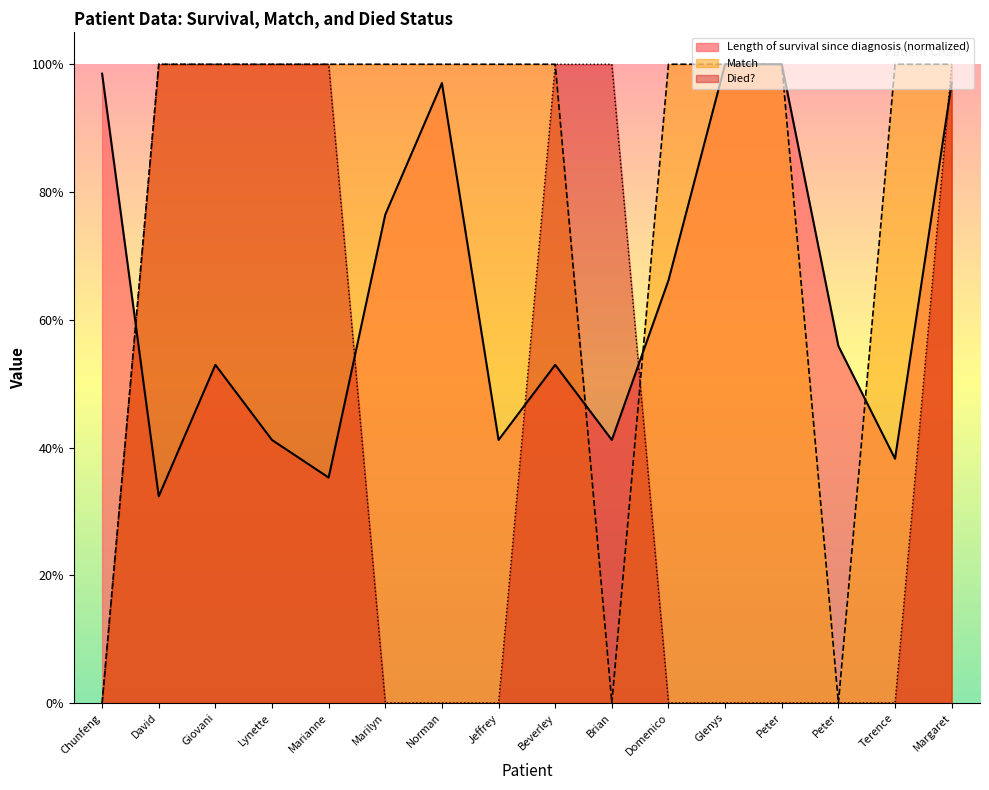

True or false: Length of survival since diagnosis has a value of 0.5 at Beverley.

True